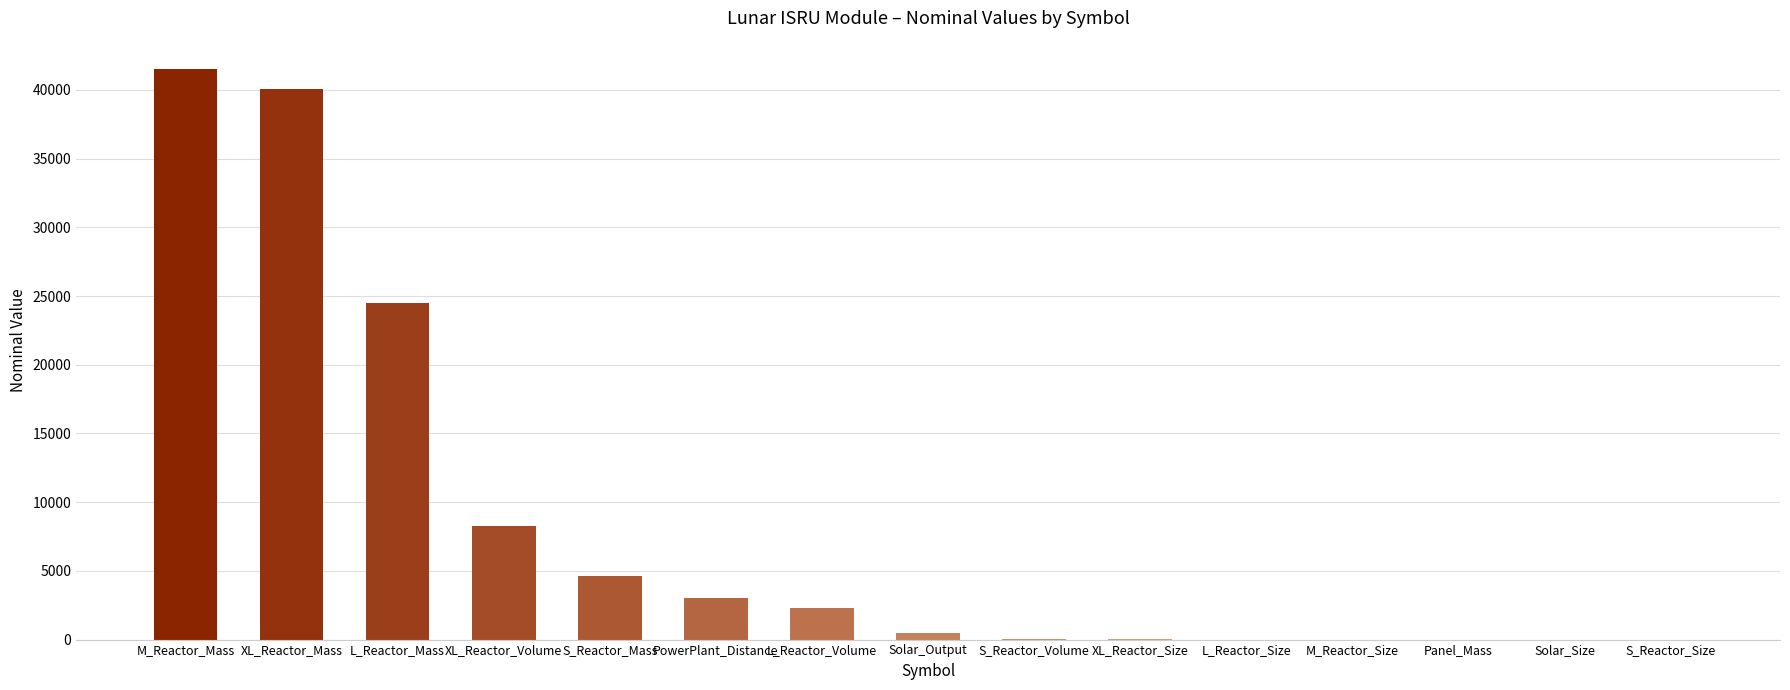

Are the bars grouped side by side (vs. stacked)?

No